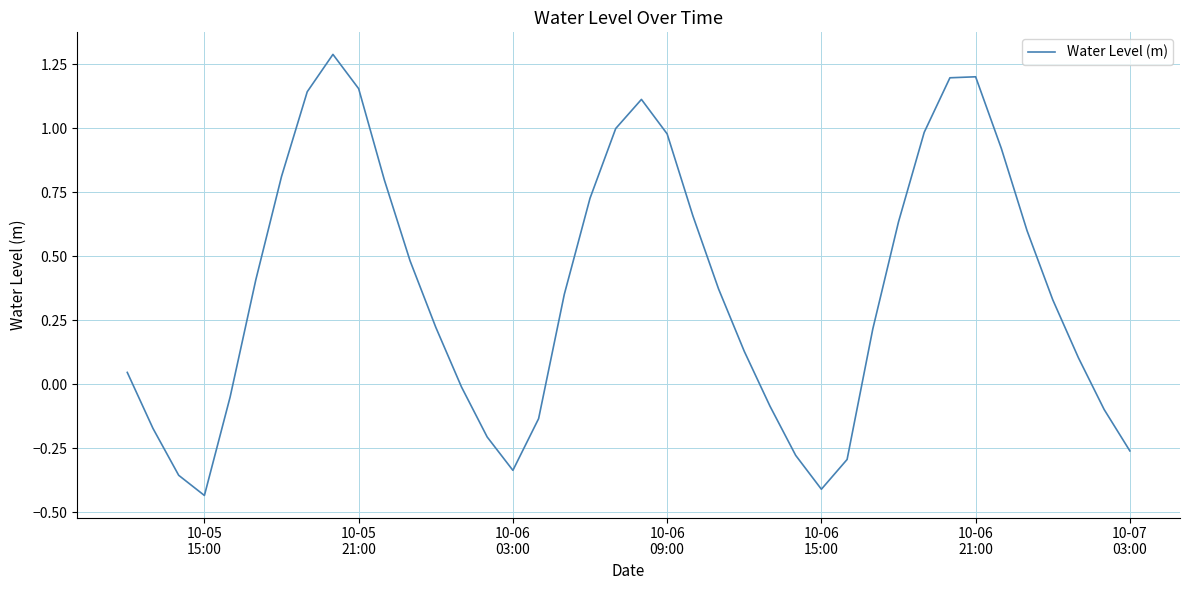

What is the maximum value shown in the chart?

1.3